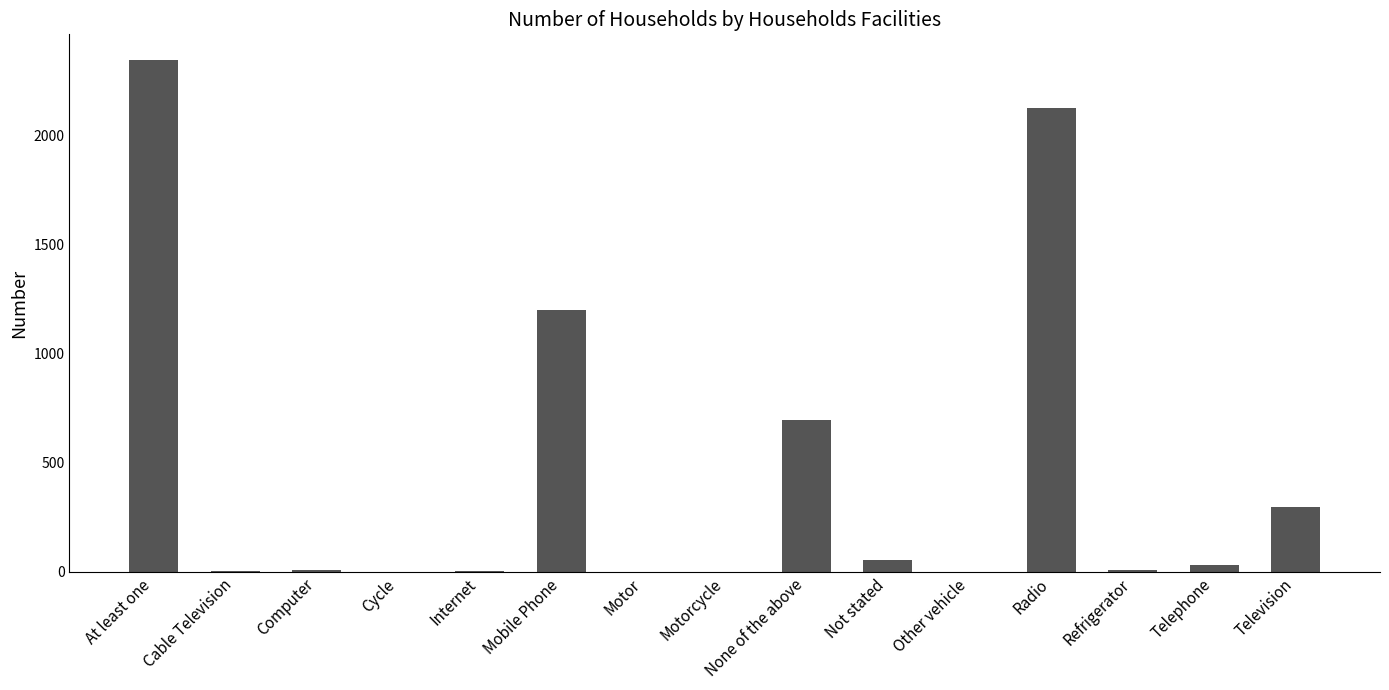

Where is the data nearest to the value 1173?

Mobile Phone